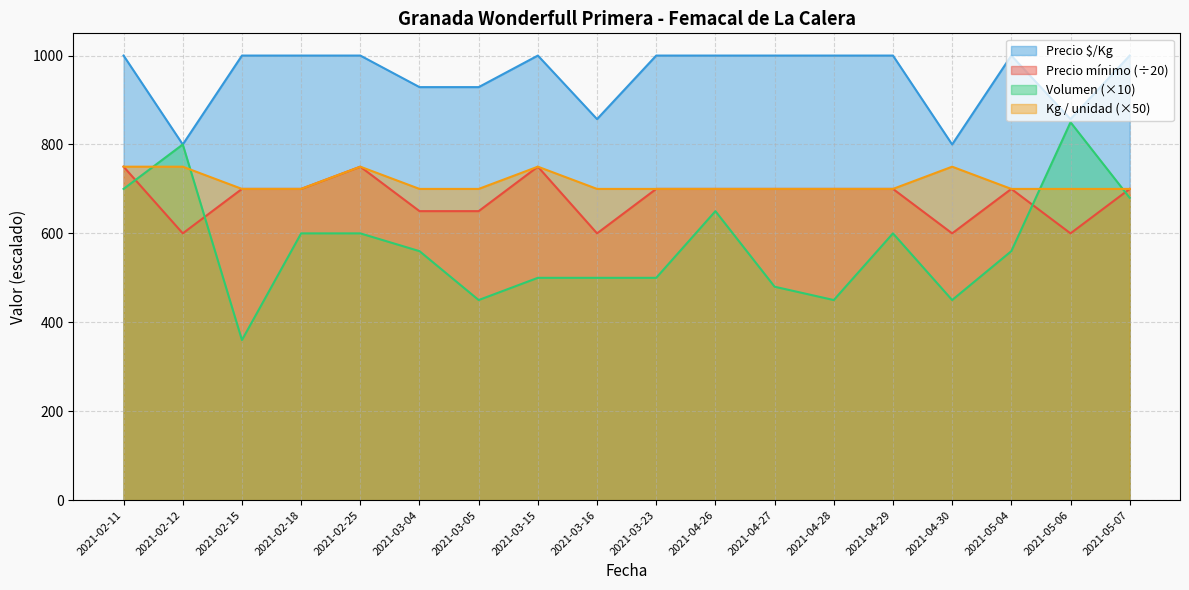

List the series in order of their peak value, highest first.

Precio $/Kg, Volumen, Precio mínimo, Kg / unidad